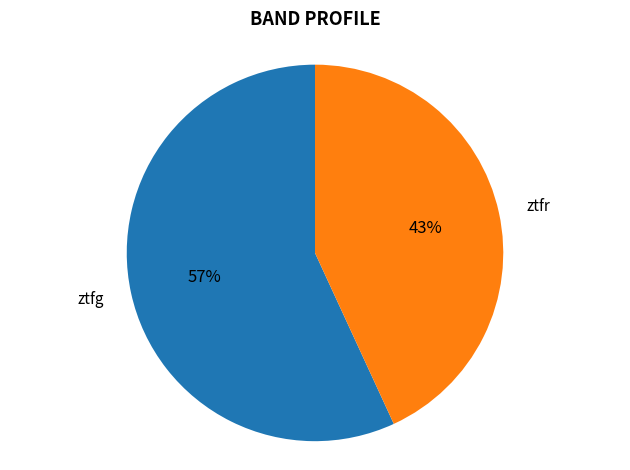

Does any single category account for the majority?

Yes